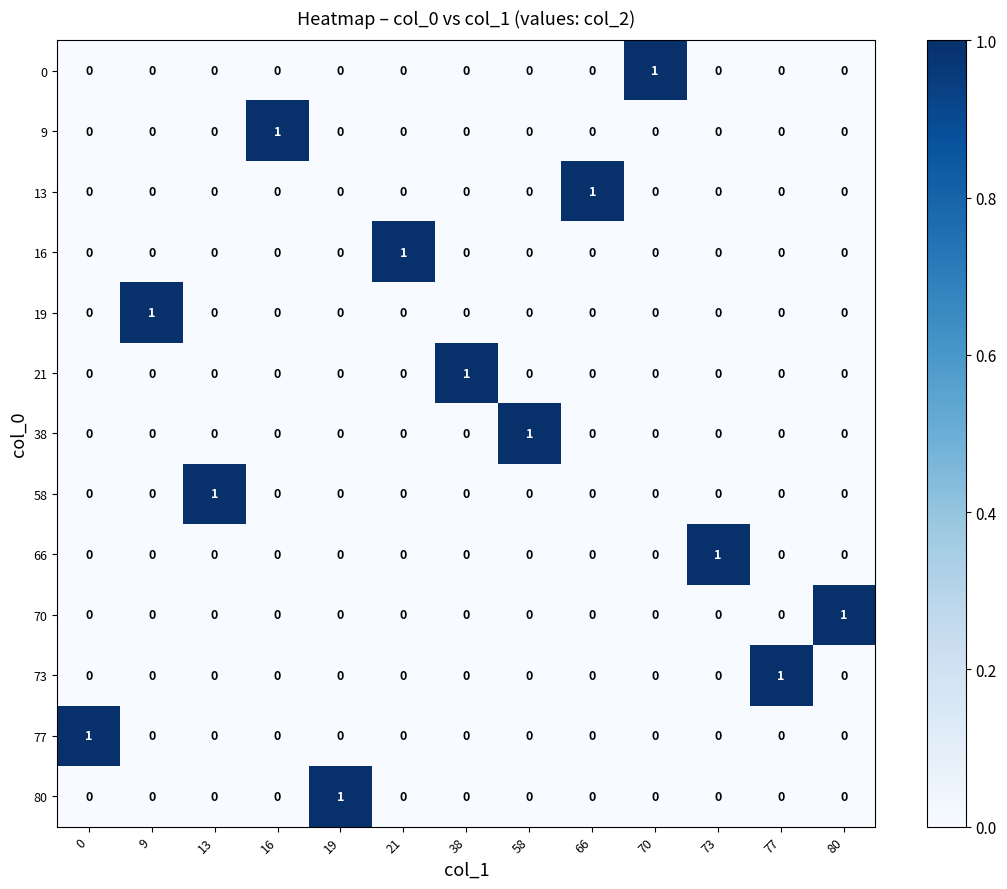

What is the maximum value shown in the chart?

1